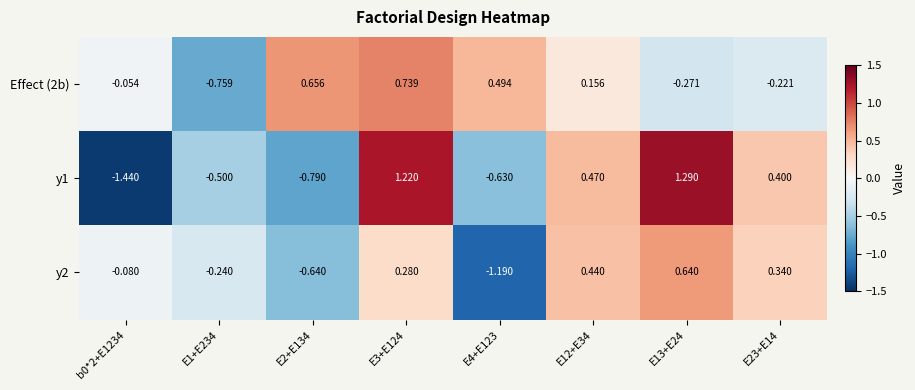

Is the value of Effect (2b) at E23+E14 greater than the value of y1 at E2+E134?

Yes